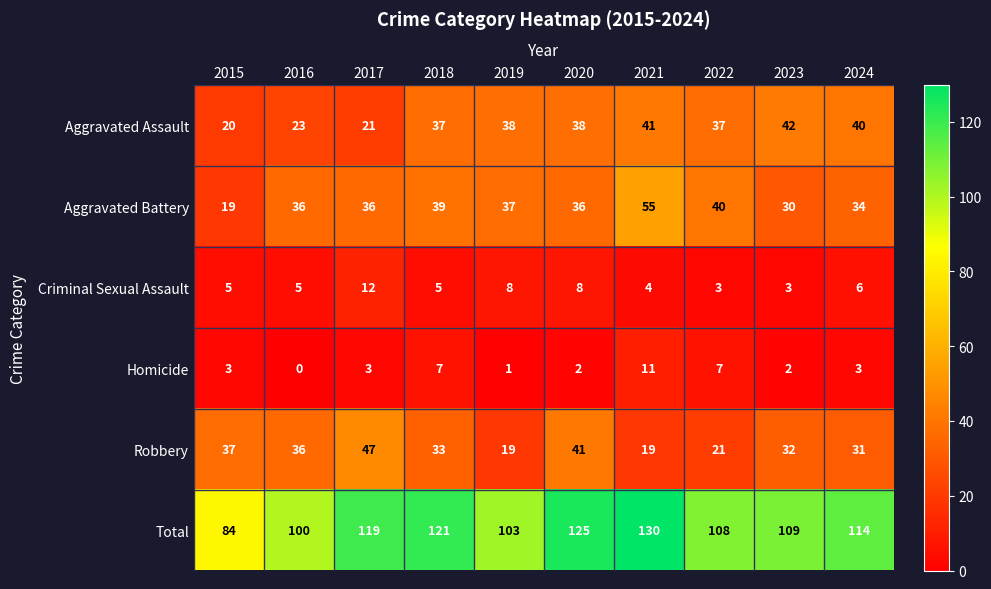

Count the number of data series in this chart.

6